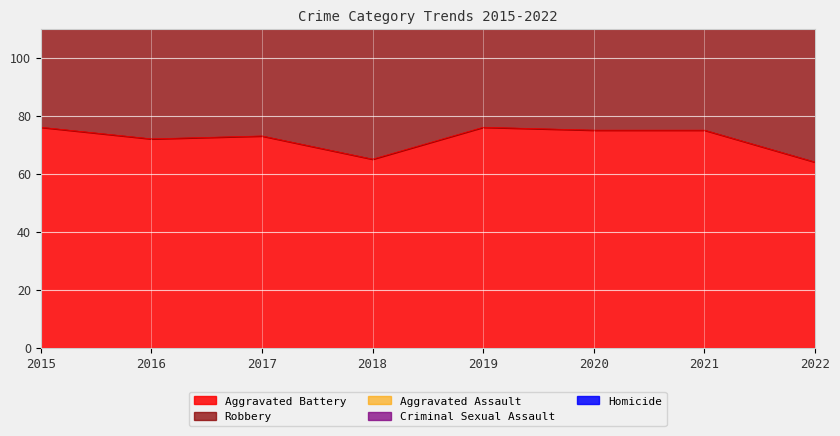

At which category does Aggravated Battery reach its first local valley?

2016